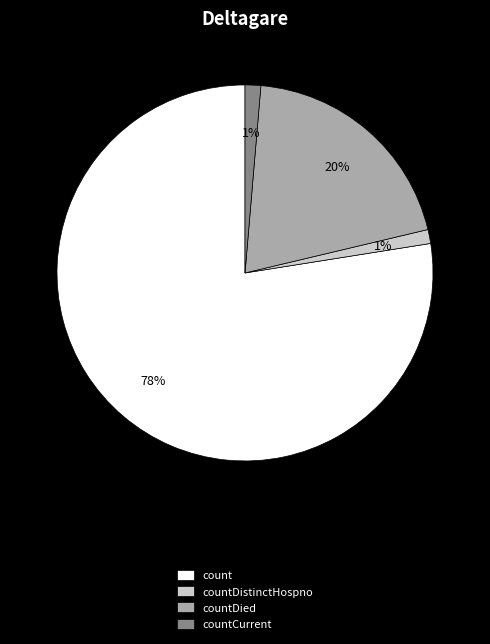

True or false: count accounts for 83% of the total.

False